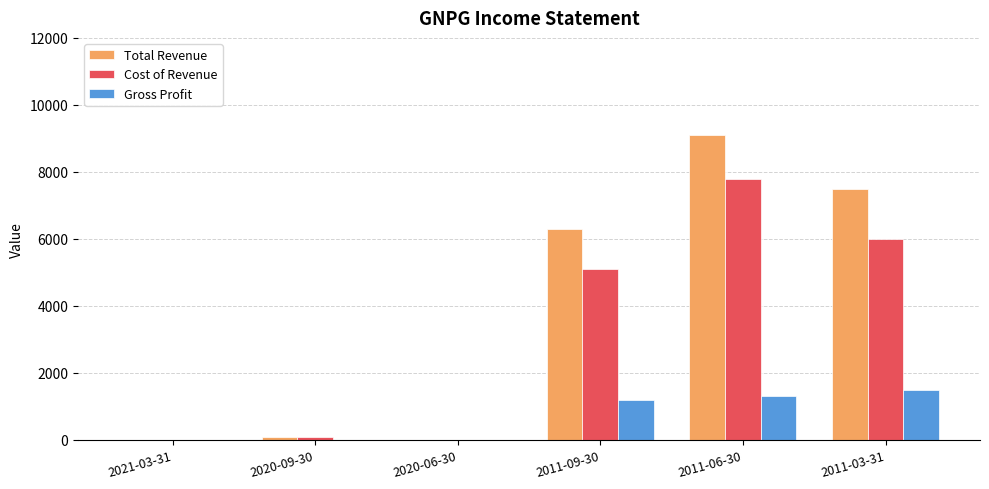

Which series has the widest spread of values?

Total Revenue